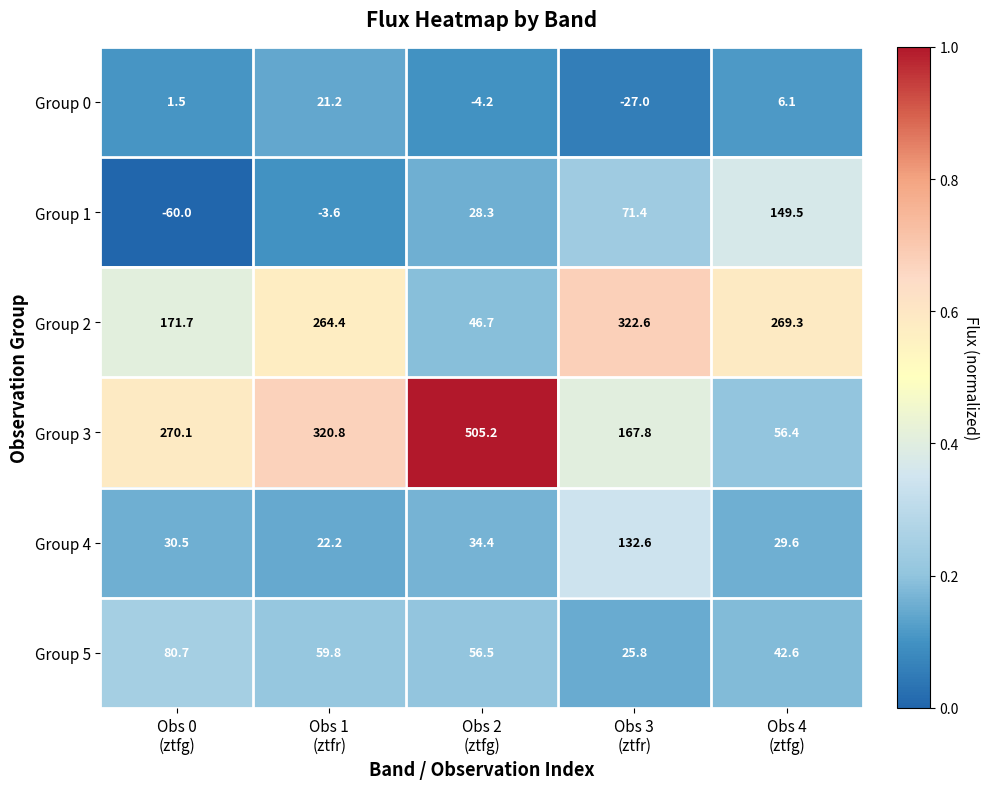

What is the sum of all Group 1 values?

185.6